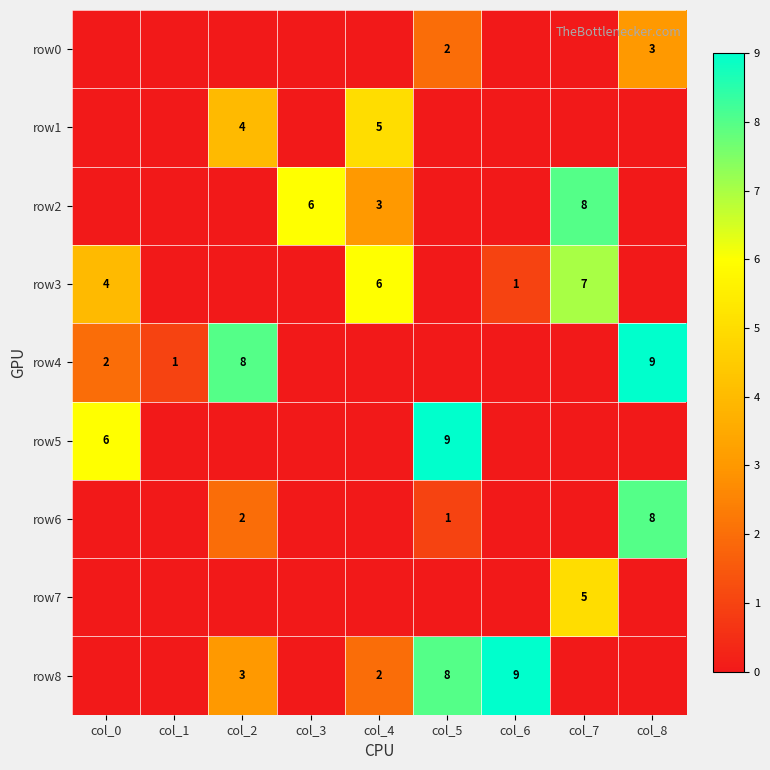

Is the value of row0 at col_5 greater than the value of row5 at col_0?

No